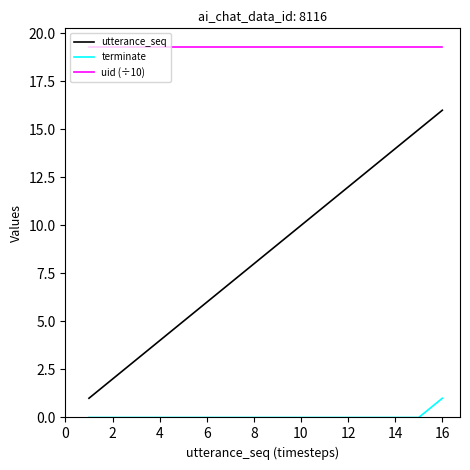

Which series has the widest spread of values?

utterance_seq